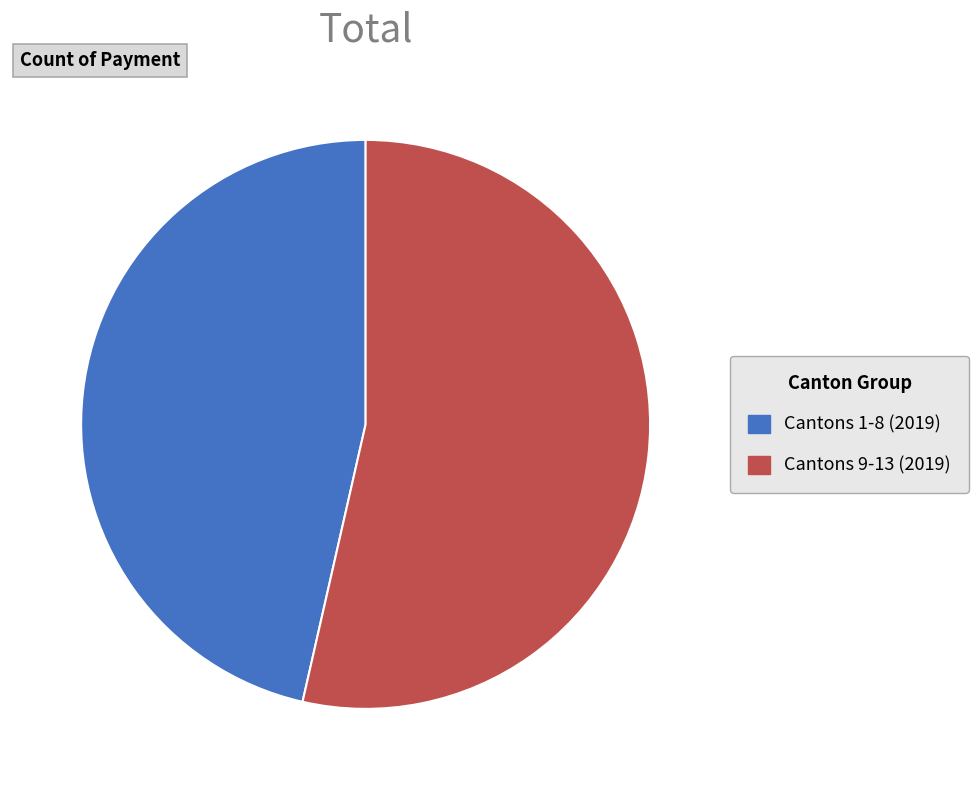

The Cantons 1-8 (2019) slice represents 53% of the pie. True or false?

False